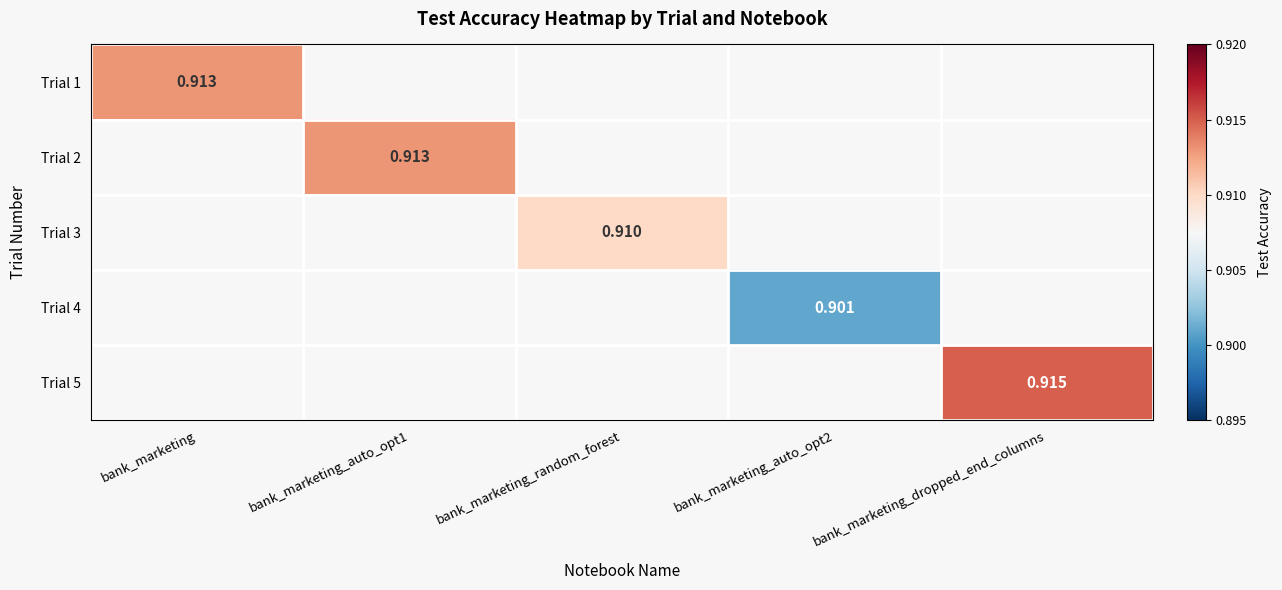

The Trial 2 series shows 0.5 at bank_marketing_auto_opt1. True or false?

False